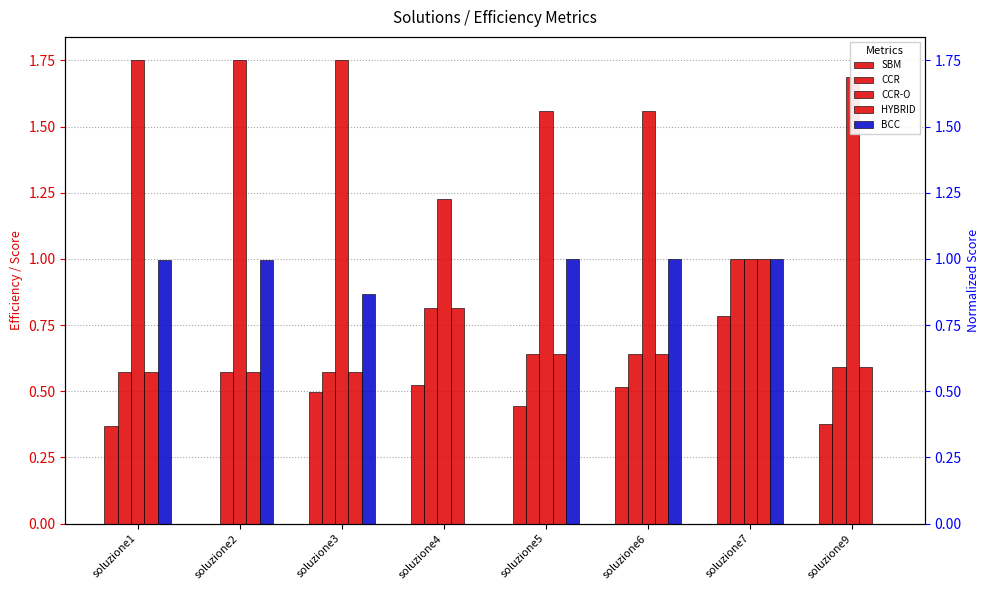

What is the difference between the second highest and second lowest values in the BCC series?

1.0